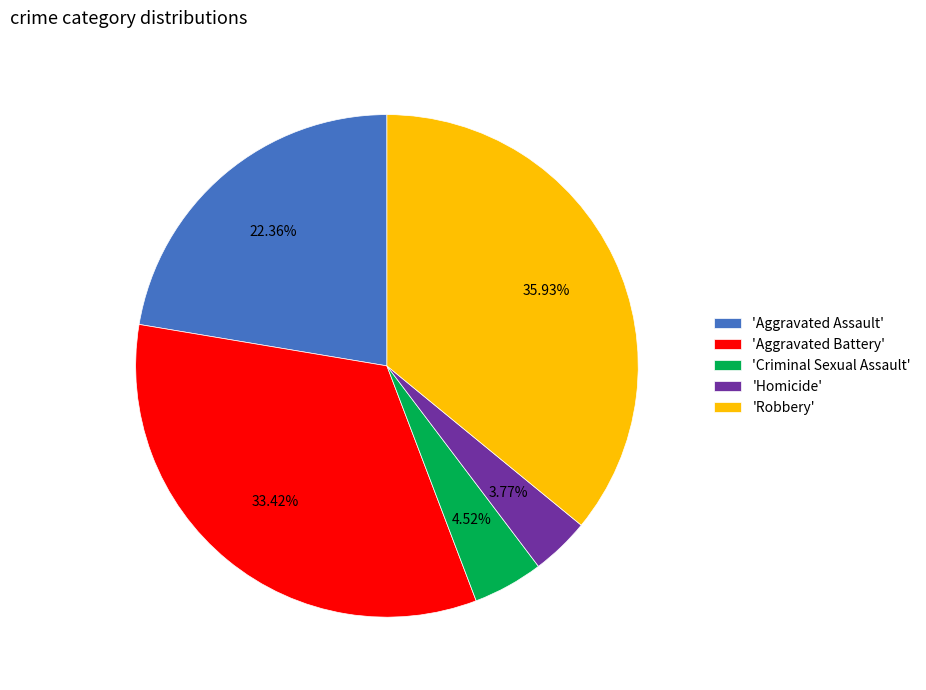

Do 'Homicide' and 'Aggravated Battery' together represent more than half of the pie?

No